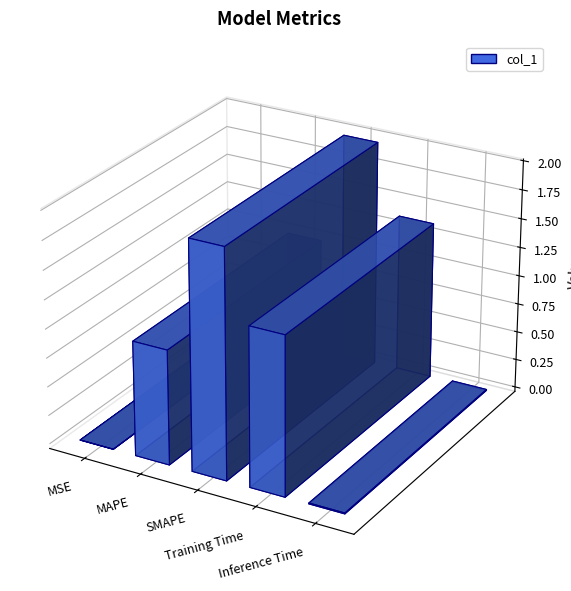

The value at MAPE is 1.0. True or false?

True